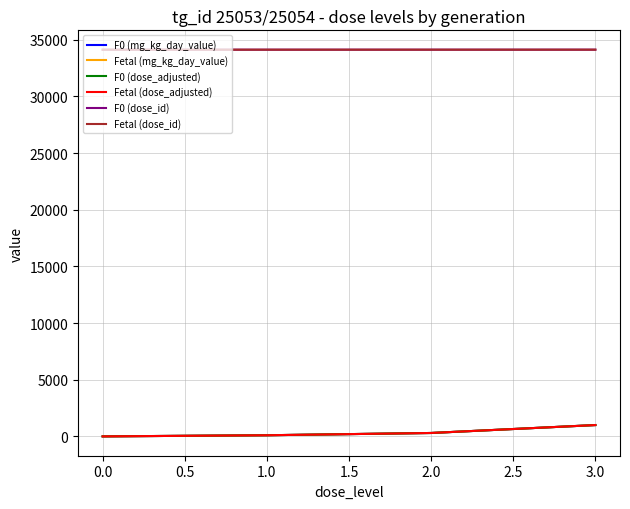

At 0.0, list the series in order from largest to smallest.

F0 (dose_id), Fetal (dose_id), F0 (mg_kg_day_value), Fetal (mg_kg_day_value), F0 (dose_adjusted), Fetal (dose_adjusted)